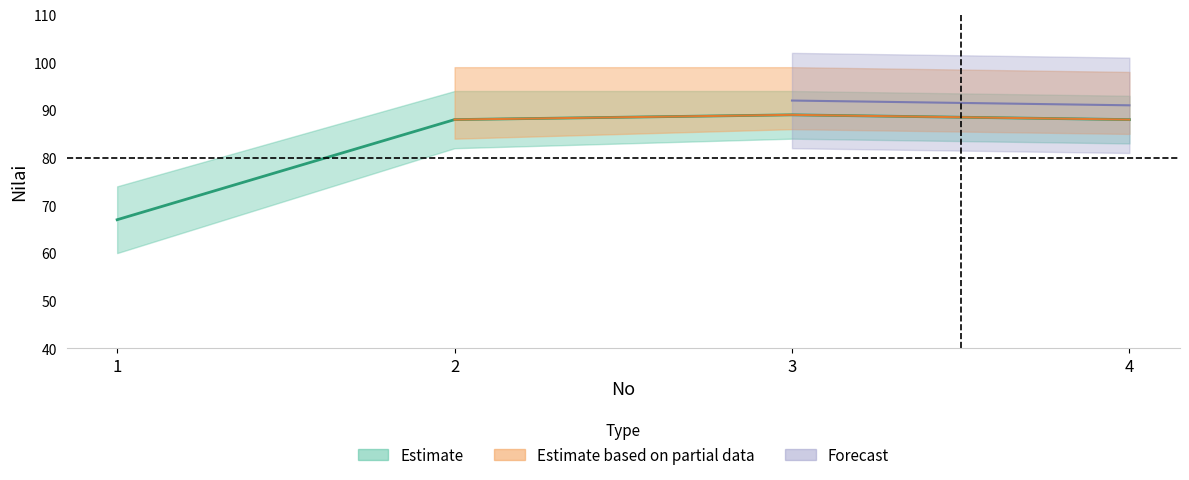

How many values are below 88?

1